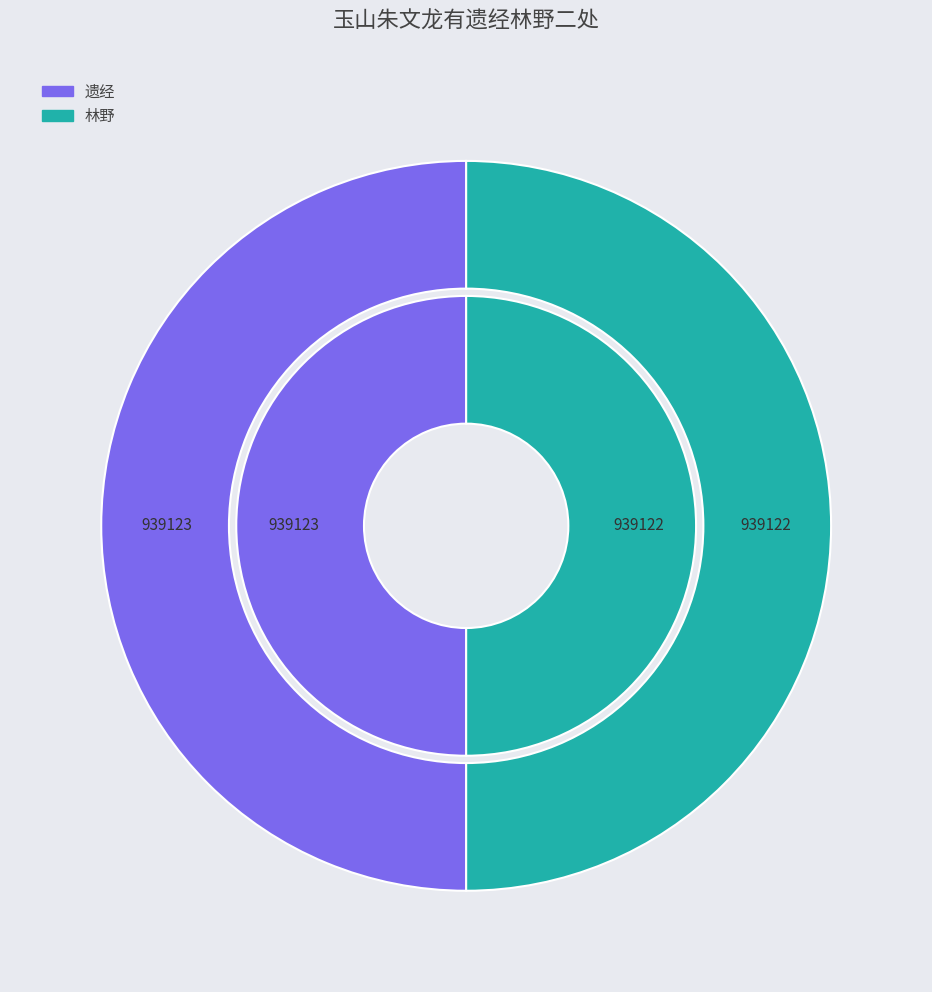

To the nearest percent, what portion does 玉山朱文龙有遗经林野二处赵昌甫程德夫皆有诗朱求予同作 遗经 represent?

50%